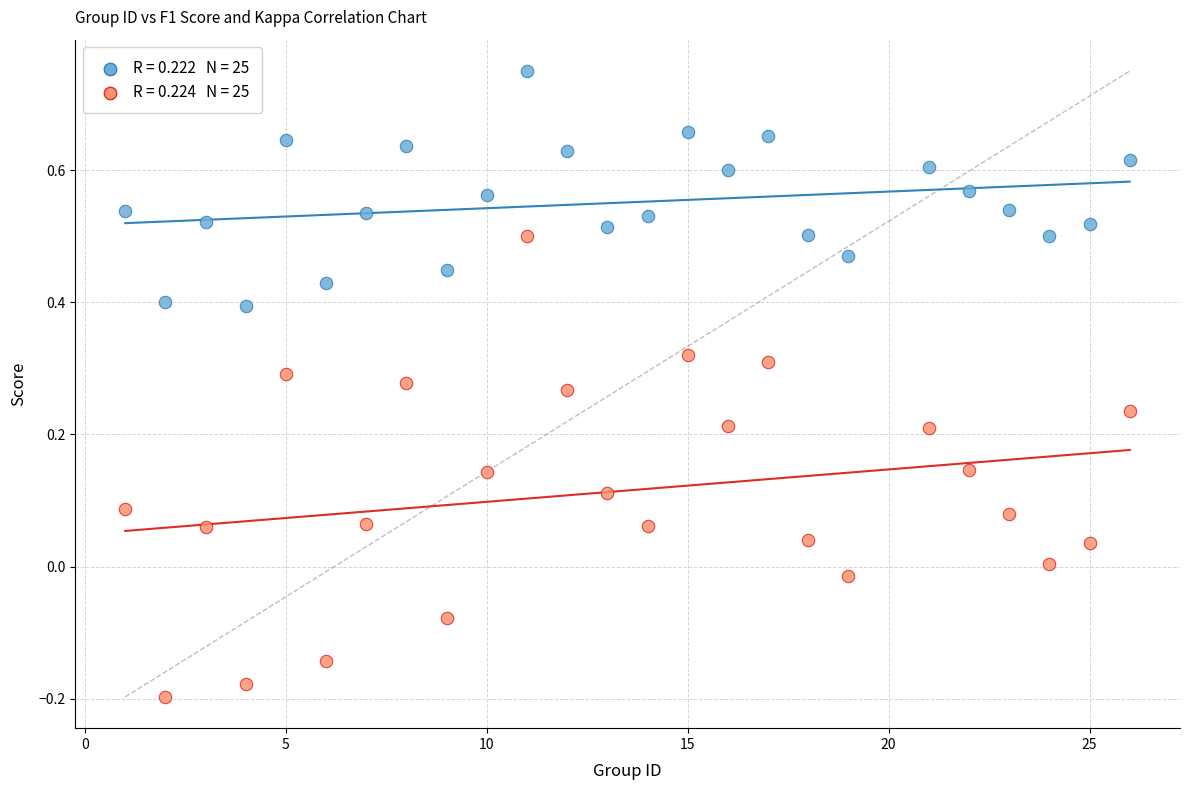

Across all data points, what is the range of Y values (max minus min)?

0.9